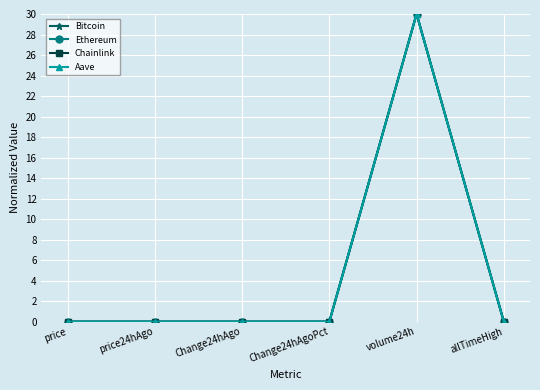

At which category is the sum across all series the highest?

volume24h